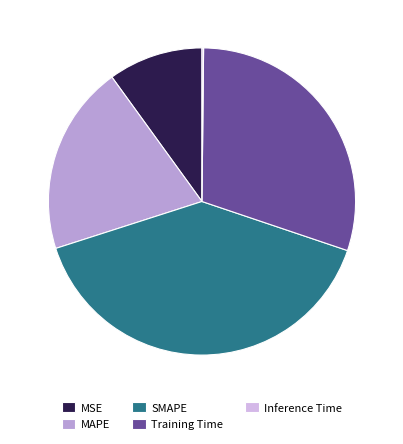

The MSE slice represents 4% of the pie. True or false?

False